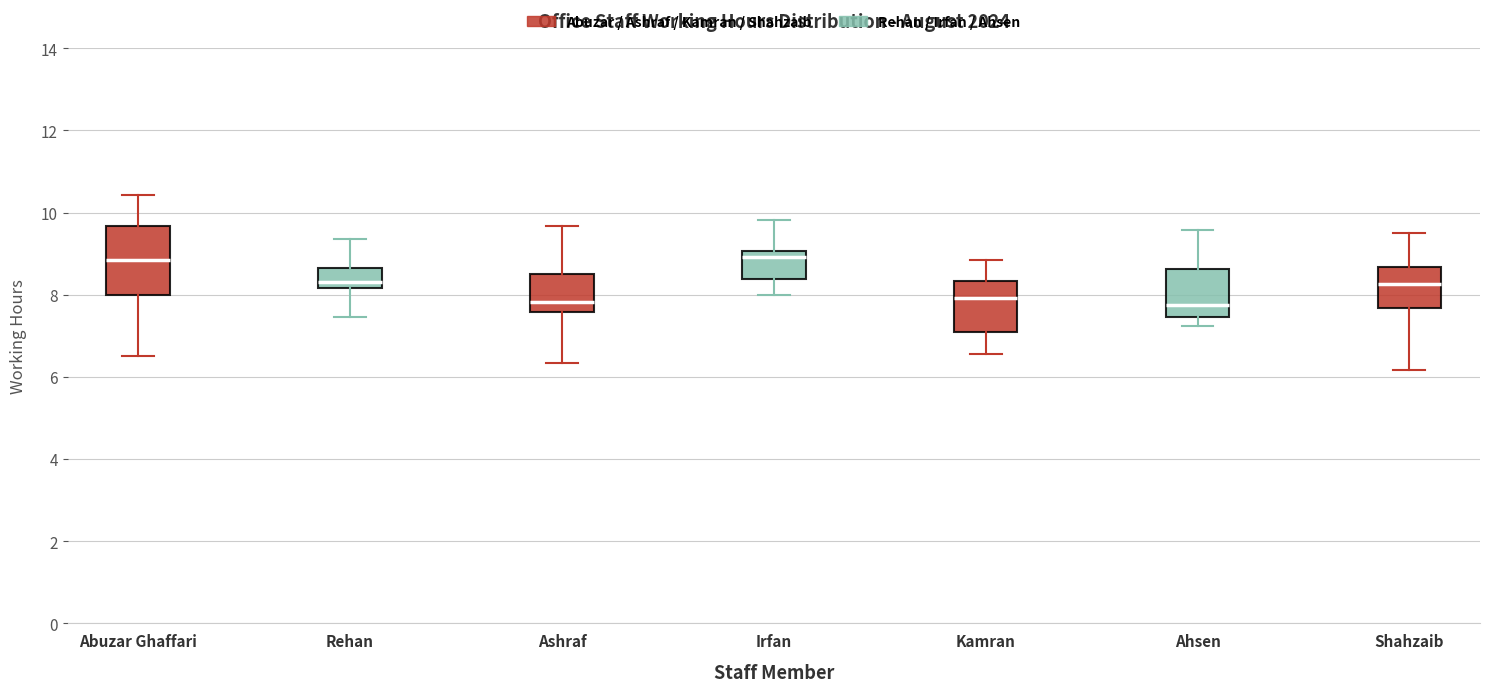

Comparing the boxes themselves (not the whiskers), which one is the tallest?

Abuzar Ghaffari